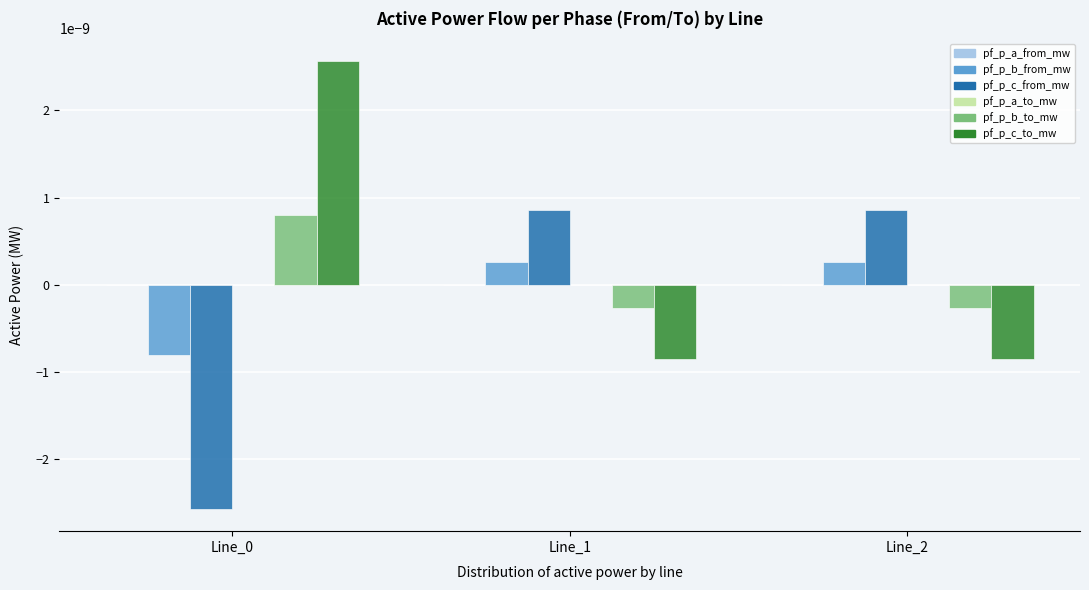

How many positive values does the pf_p_b_from_mw series have?

2